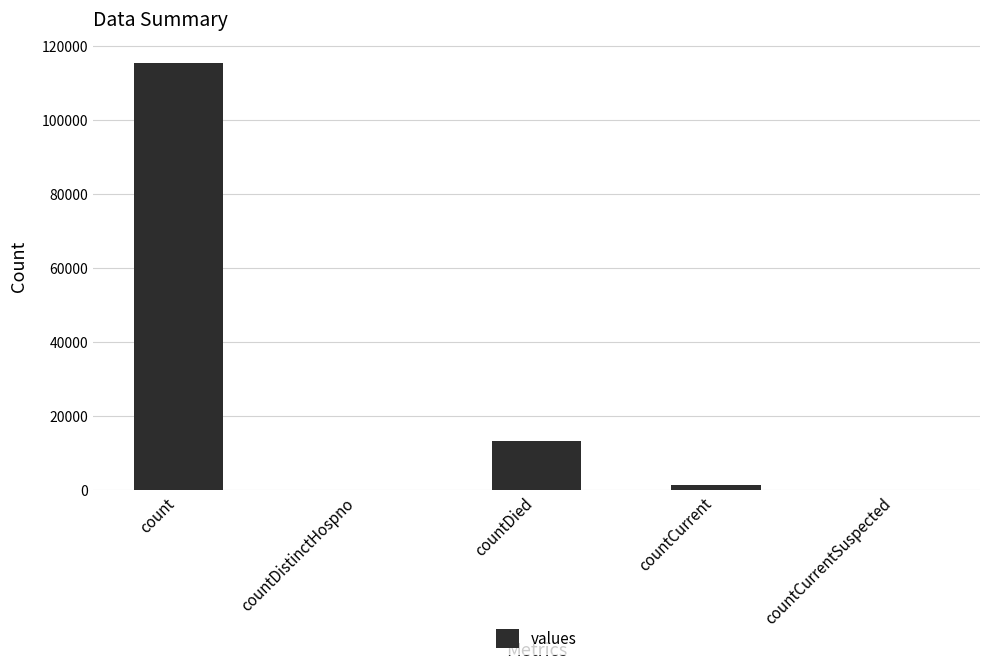

What is the ratio of the value at countDied to the value at countCurrent?

9.6